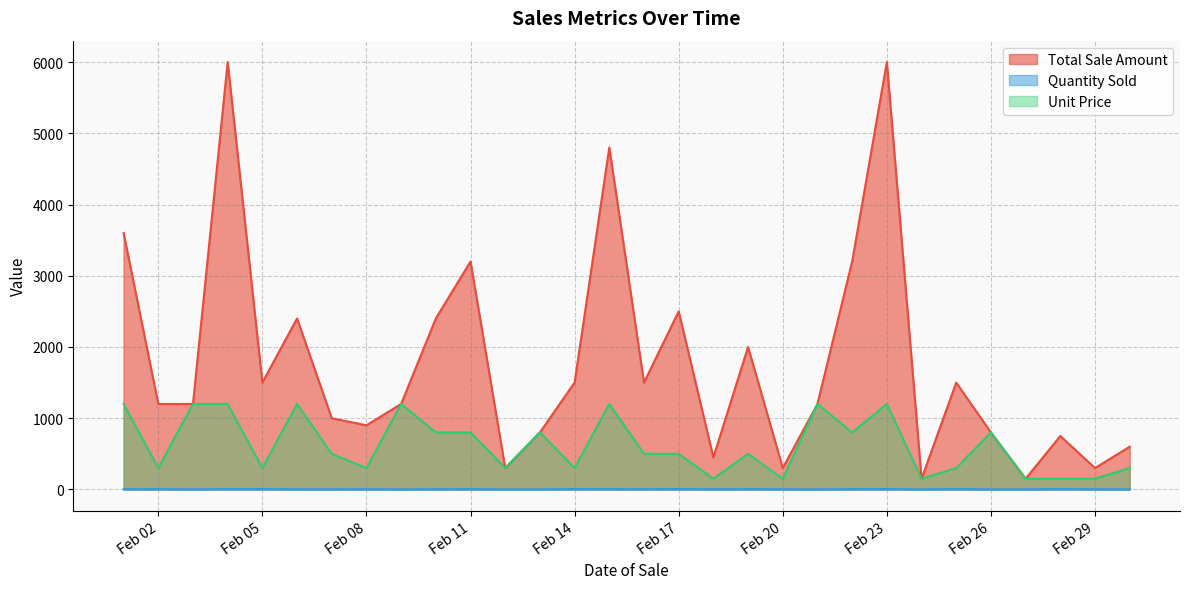

List the series in order of their peak value, highest first.

Total Sale Amount, Unit Price, Quantity Sold